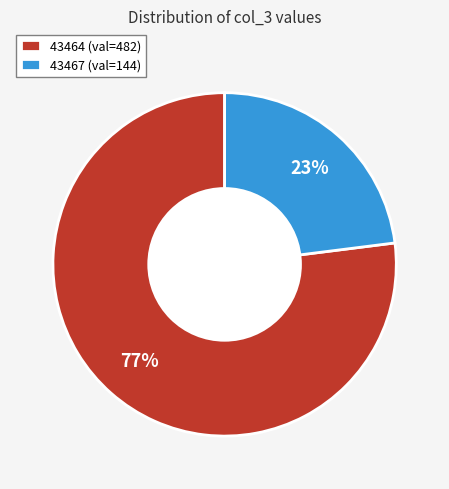

How many slices are in this pie chart?

2